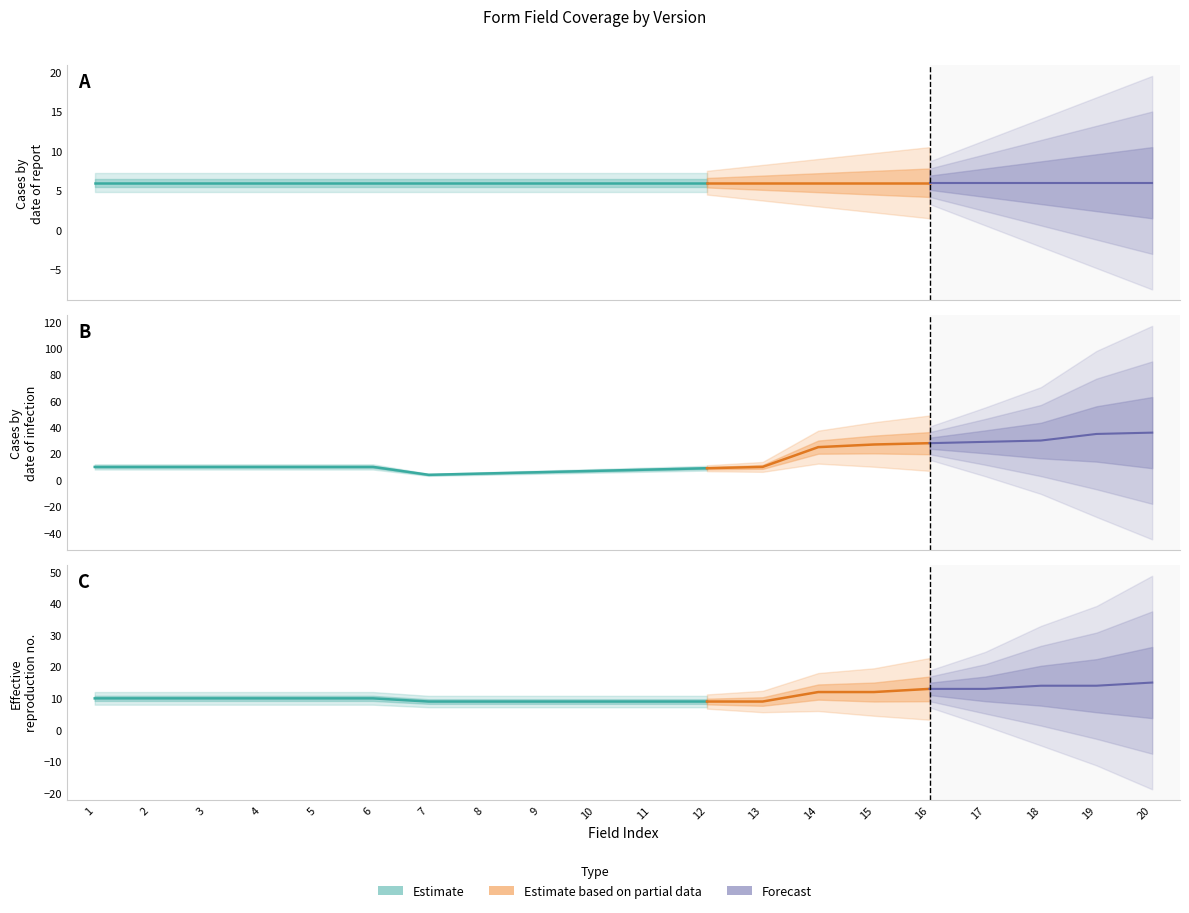

Which has a higher value, 12 or 1?

12